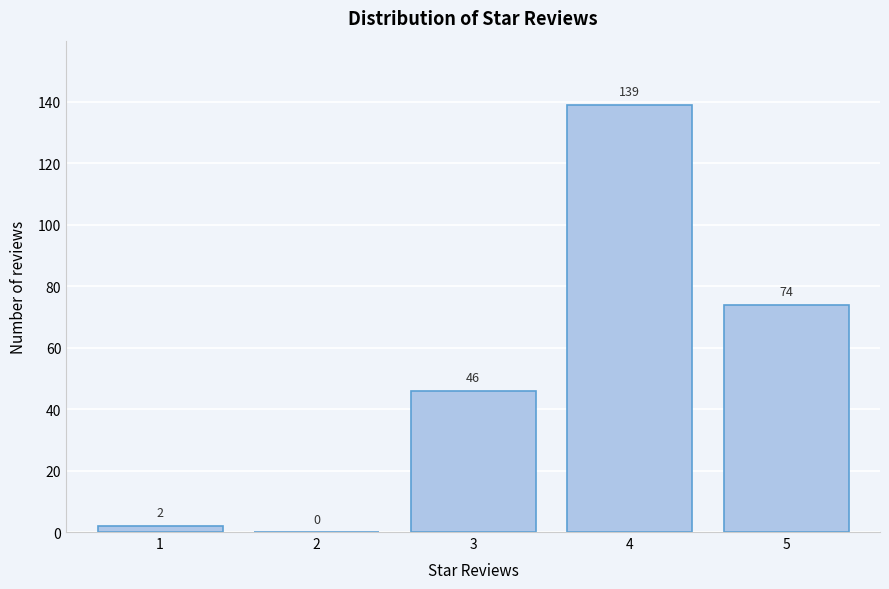

Reading right to left, list all the values displayed in this chart.

5=74	4=139	3=46	2=0	1=2